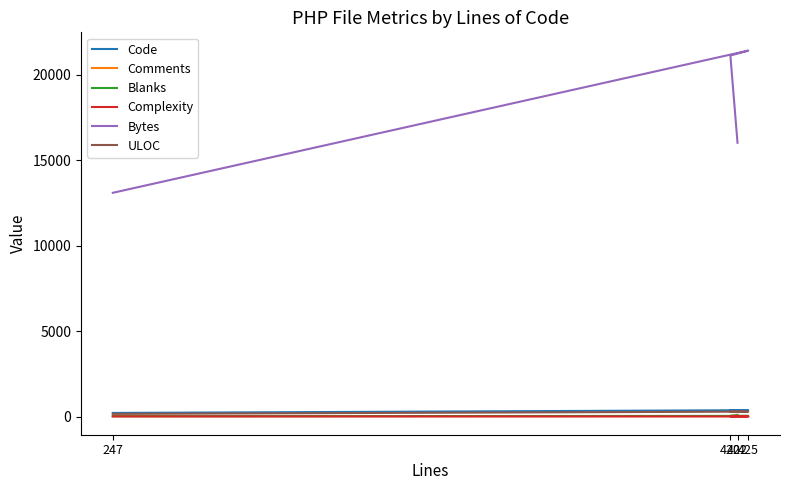

What is the difference between the ULOC values at 422 and 247?

102